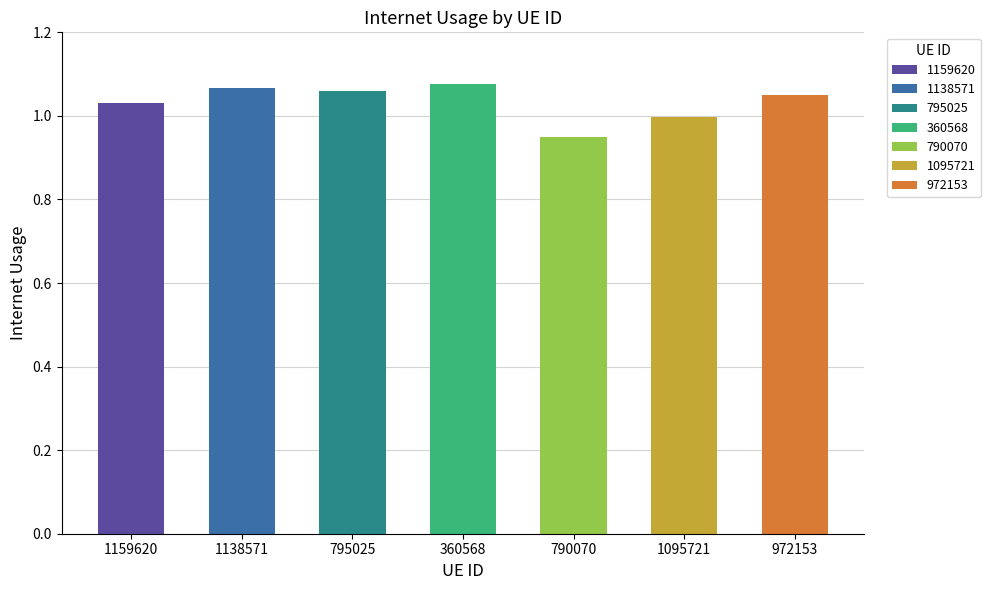

Is it true that the value at 790070 is 0.9?

True